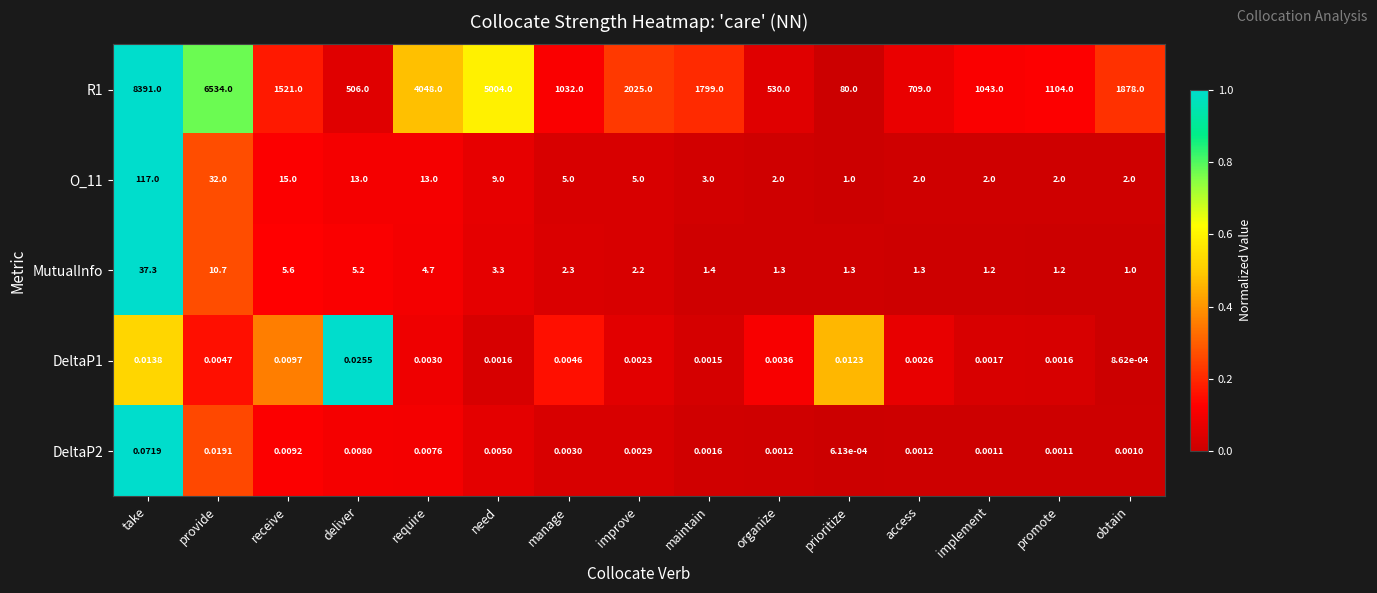

Which category has the lowest value across all series?

prioritize